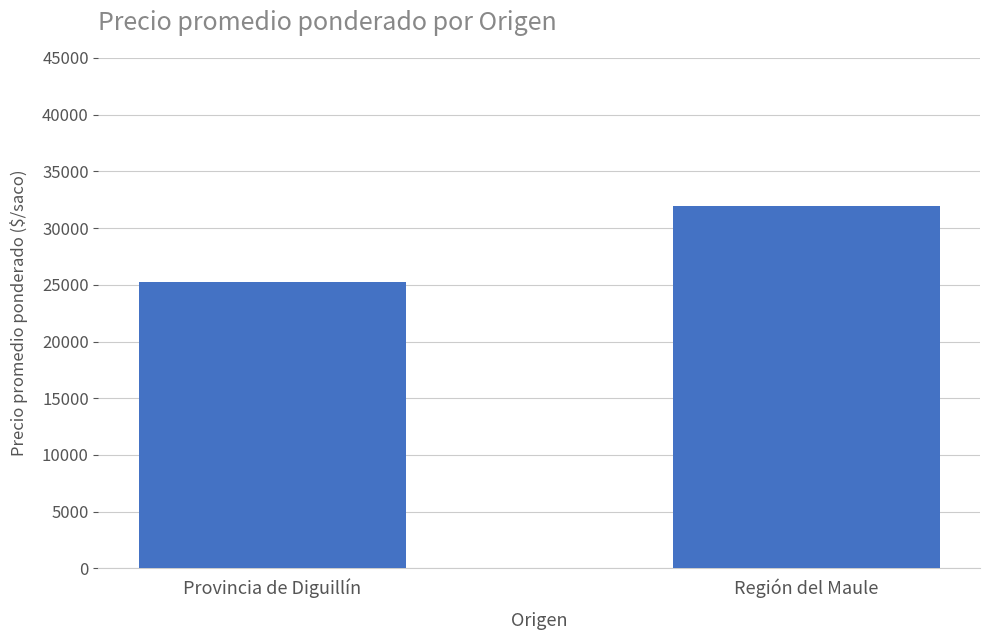

Between Provincia de Diguillín and Región del Maule, which is larger?

Región del Maule